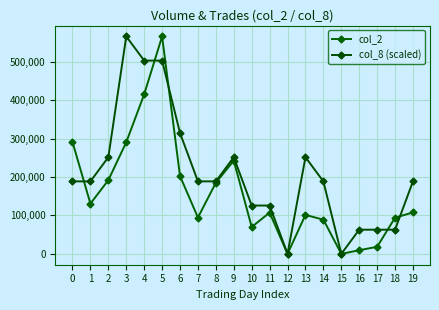

Where do col_2 and col_8 (scaled) first cross each other?

0 and 1